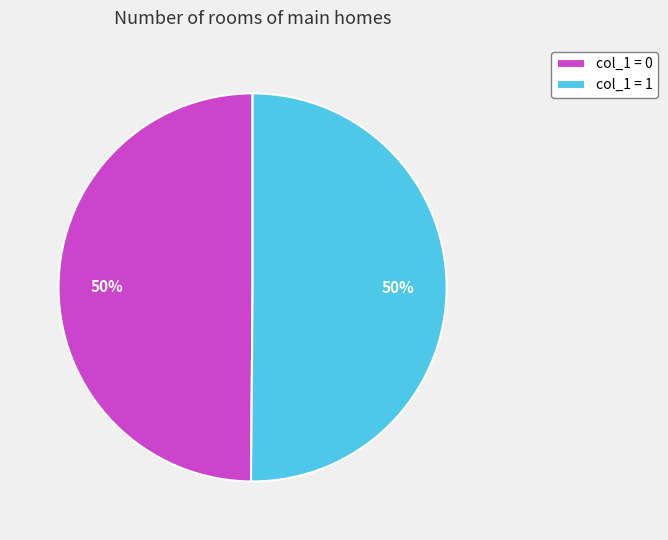

Do col_1 = 0 and col_1 = 1 together represent more than half of the pie?

Yes